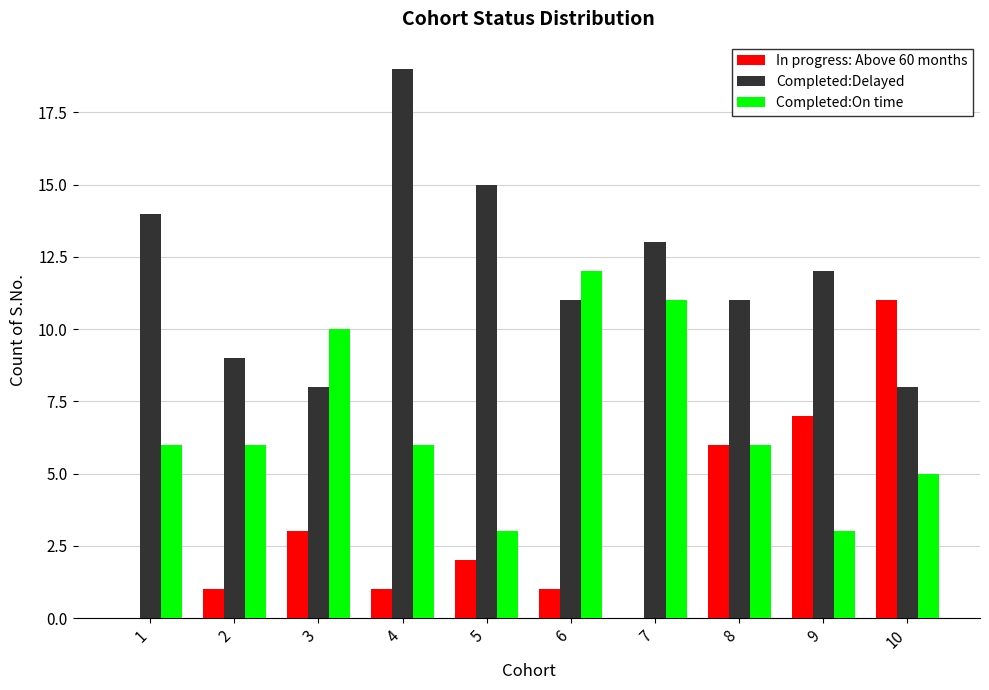

What is the sum of all In progress: Above 60 months values?

32